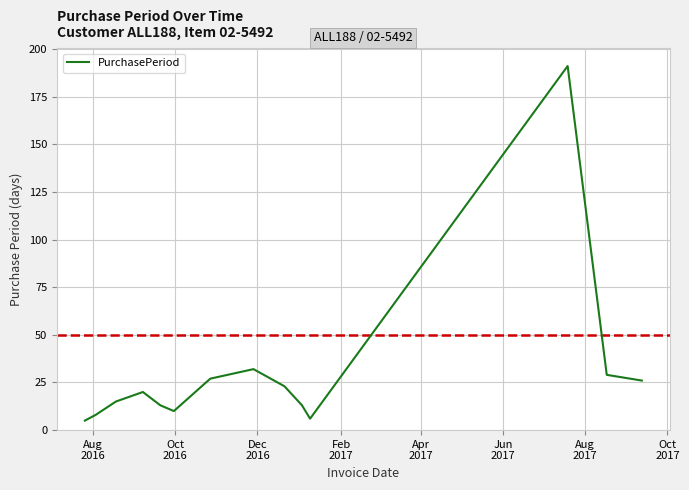

What is the difference between the maximum and minimum values?

186